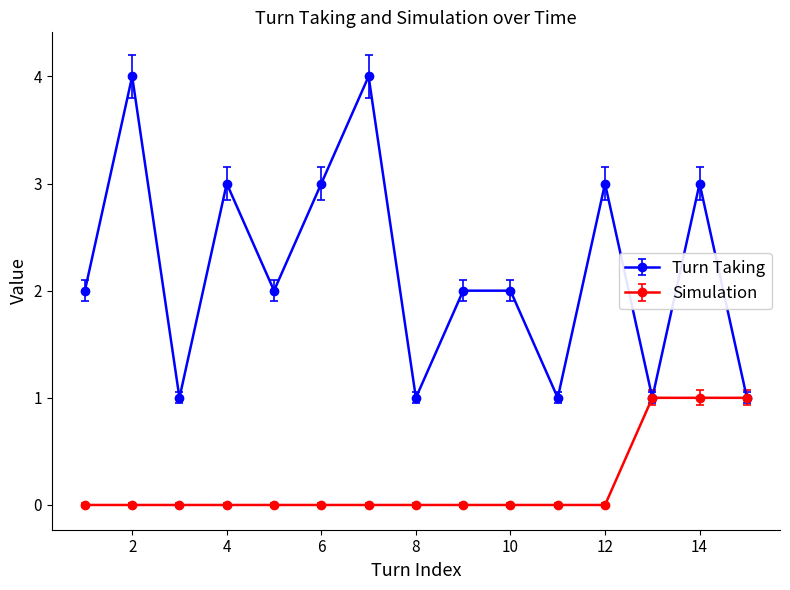

List the series in order of their peak value, lowest first.

Simulation, Turn Taking